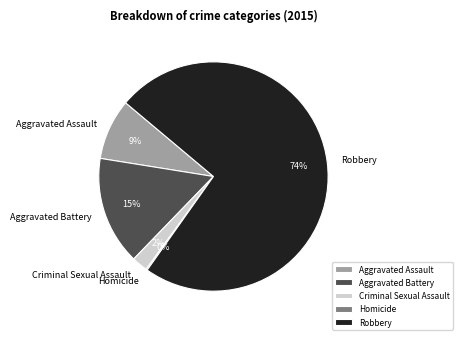

To the nearest percent, what is the average slice percentage?

20%